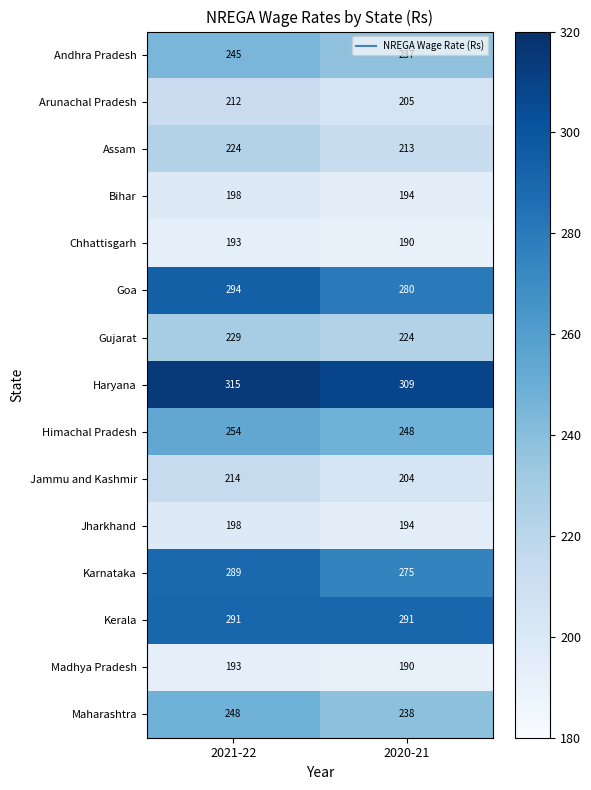

Rank the categories by Arunachal Pradesh value from highest to lowest.

2021-22, 2020-21